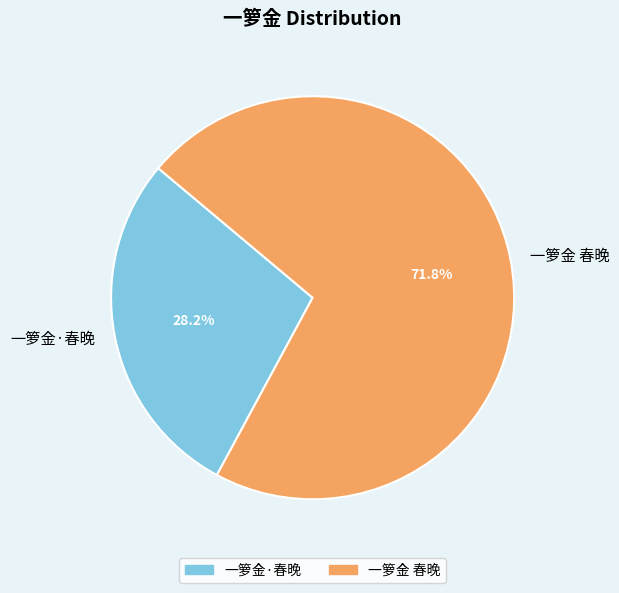

Is it true that 一箩金 春晚 is 81% of the pie?

False